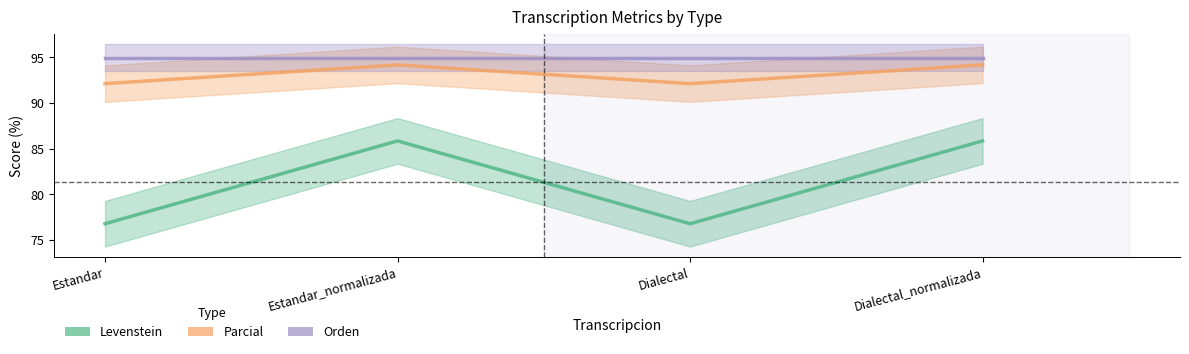

What are all the series names shown in the legend?

Levenstein, Parcial, Orden